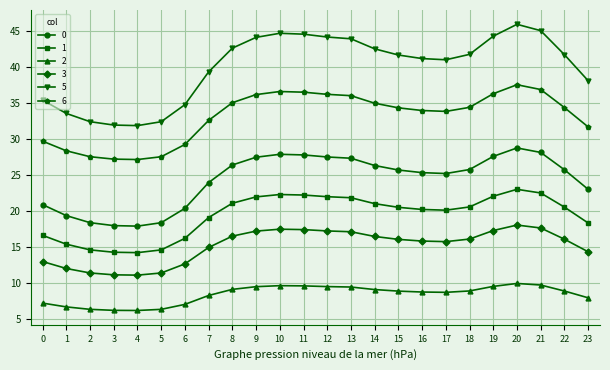

Is the value of 2 at 13 greater than the value of 5 at 8?

No